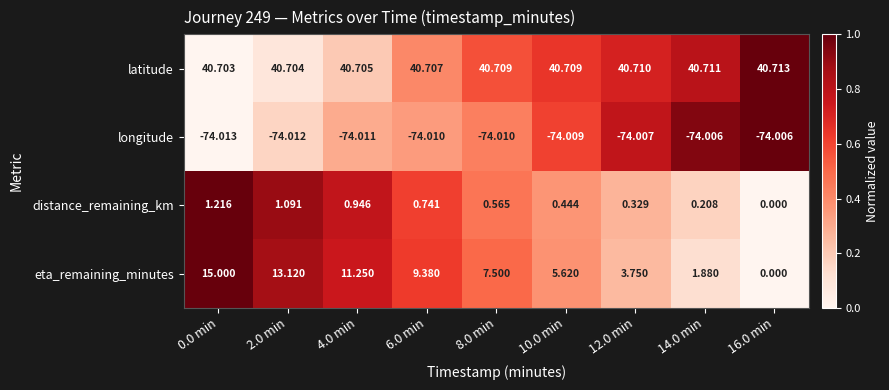

Is the value of distance_remaining_km at 4.0 min greater than the value of longitude at 2.0 min?

Yes